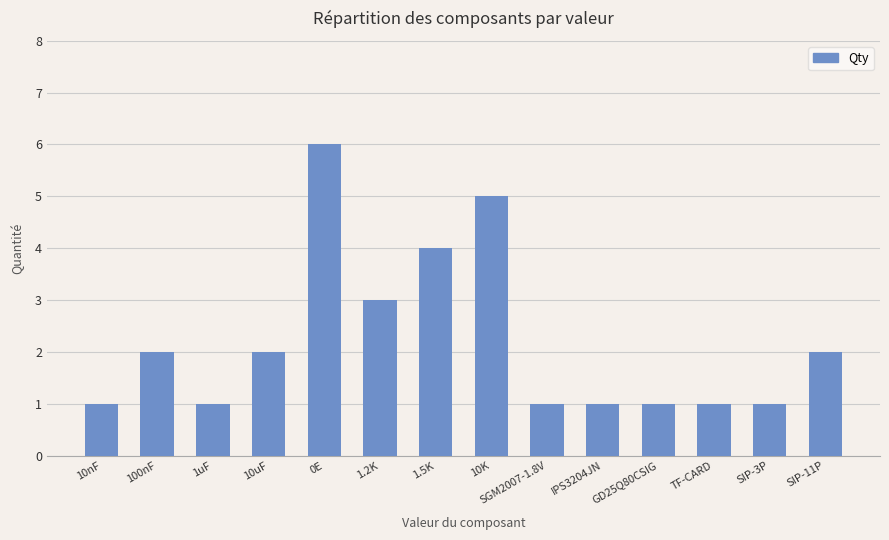

How many series are shown in this chart?

1